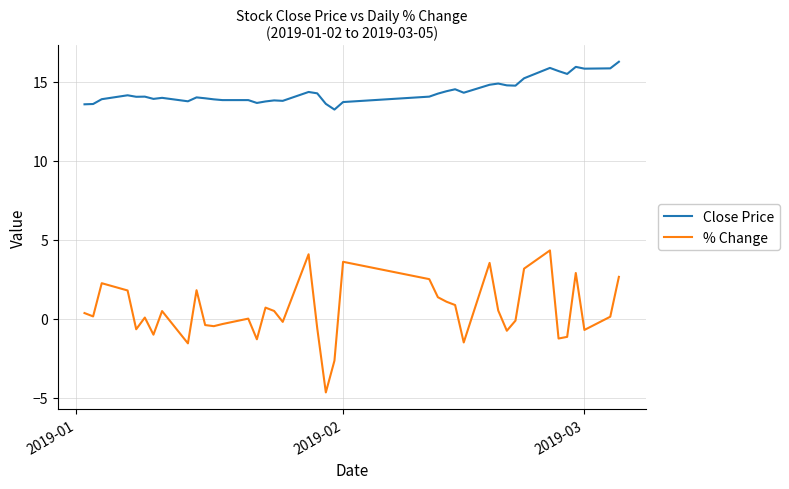

Rank the series by their average value, from highest to lowest.

Close Price, % Change